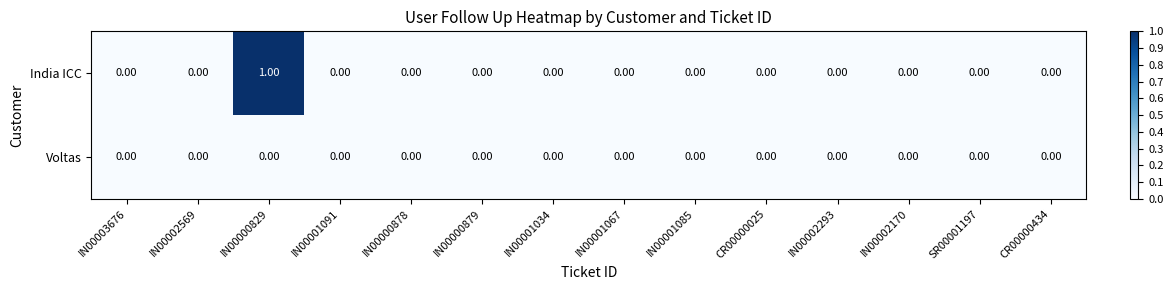

Which series has the largest total across all categories?

India ICC